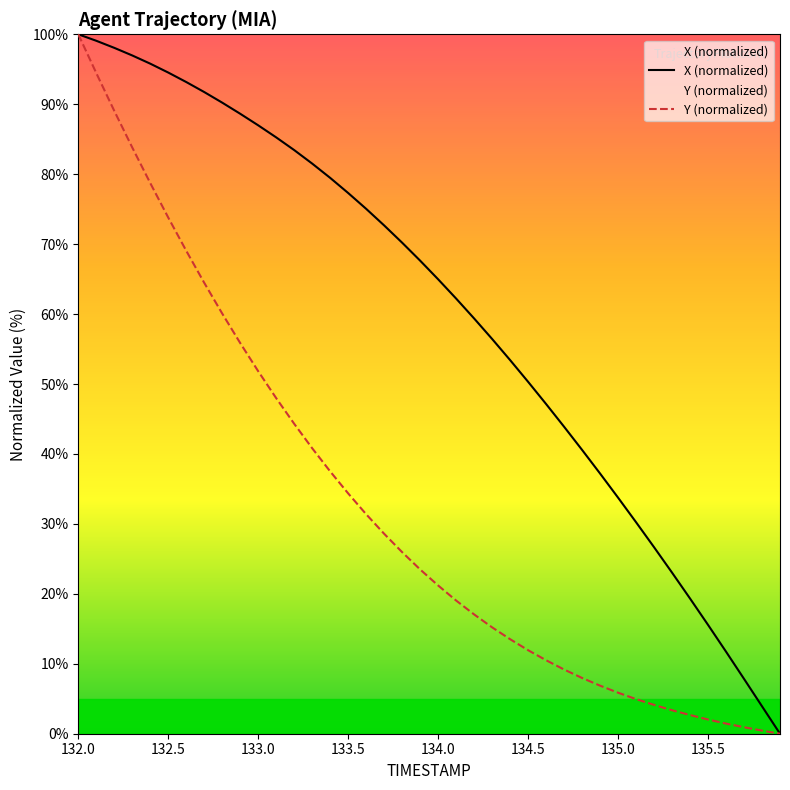

How many categories are shown in the chart?

40